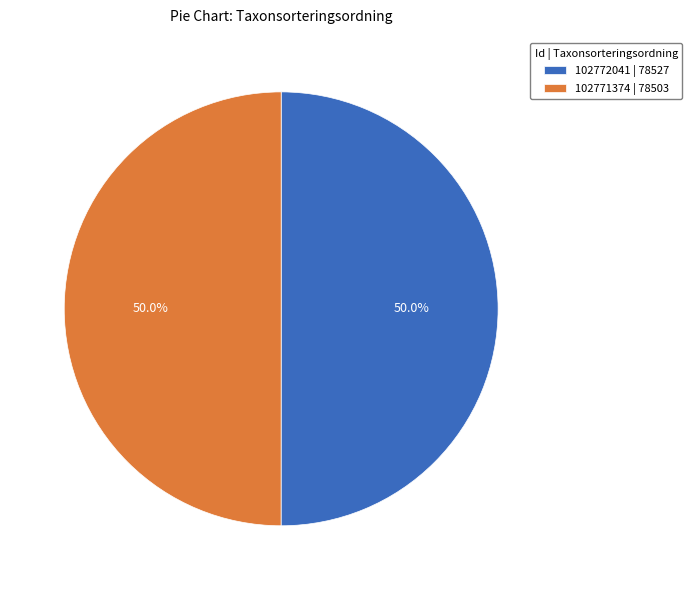

To the nearest percent, what is the average slice percentage?

50%